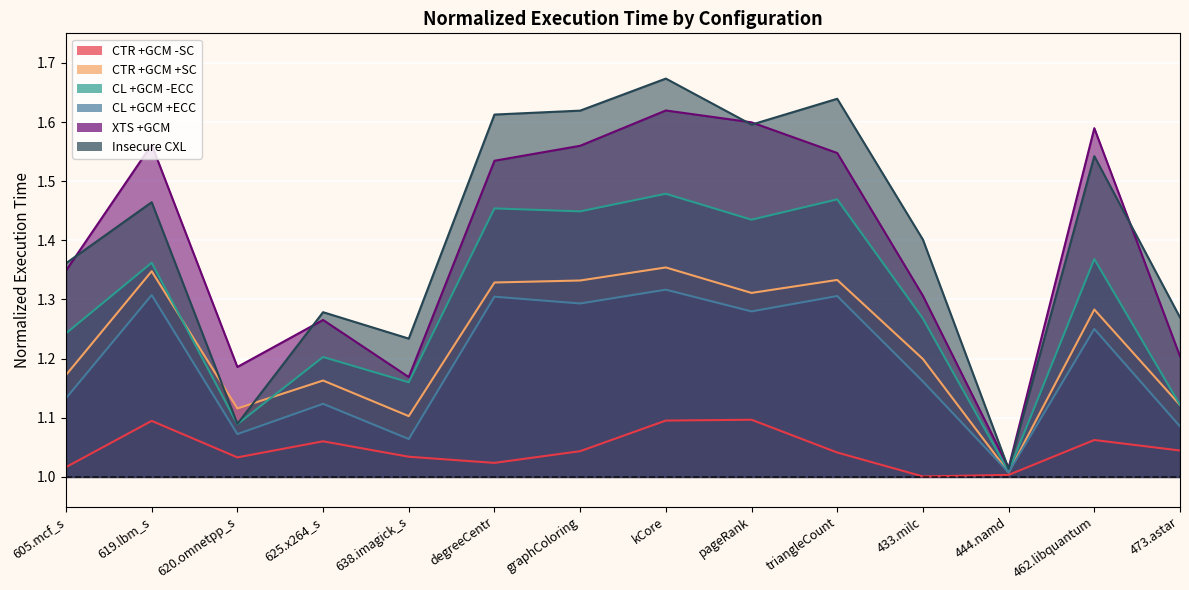

At which label does CL +GCM -ECC reach its minimum?

444.namd